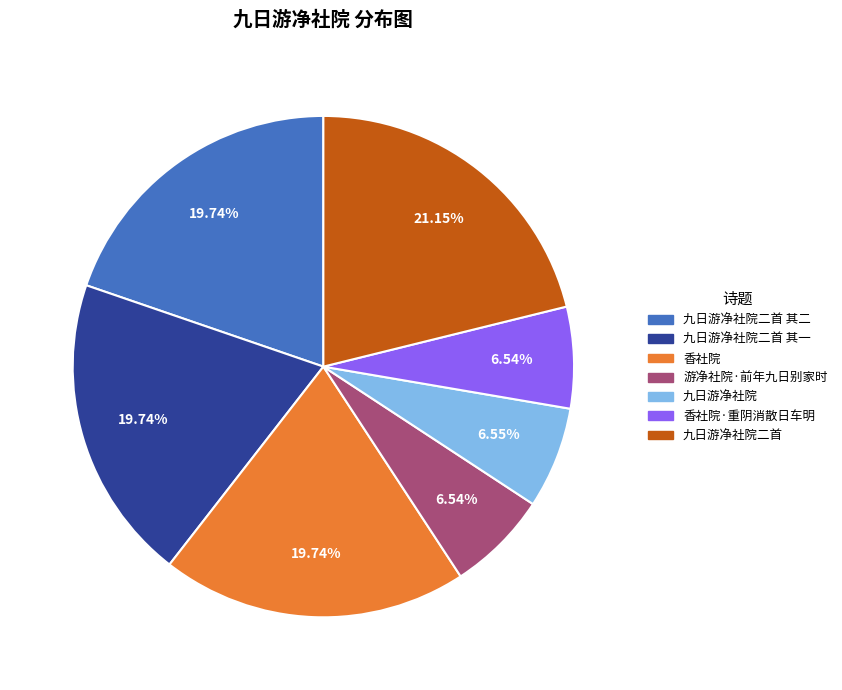

To the nearest percent, what percentage of the pie is 香社院·重阴消散日车明?

7%